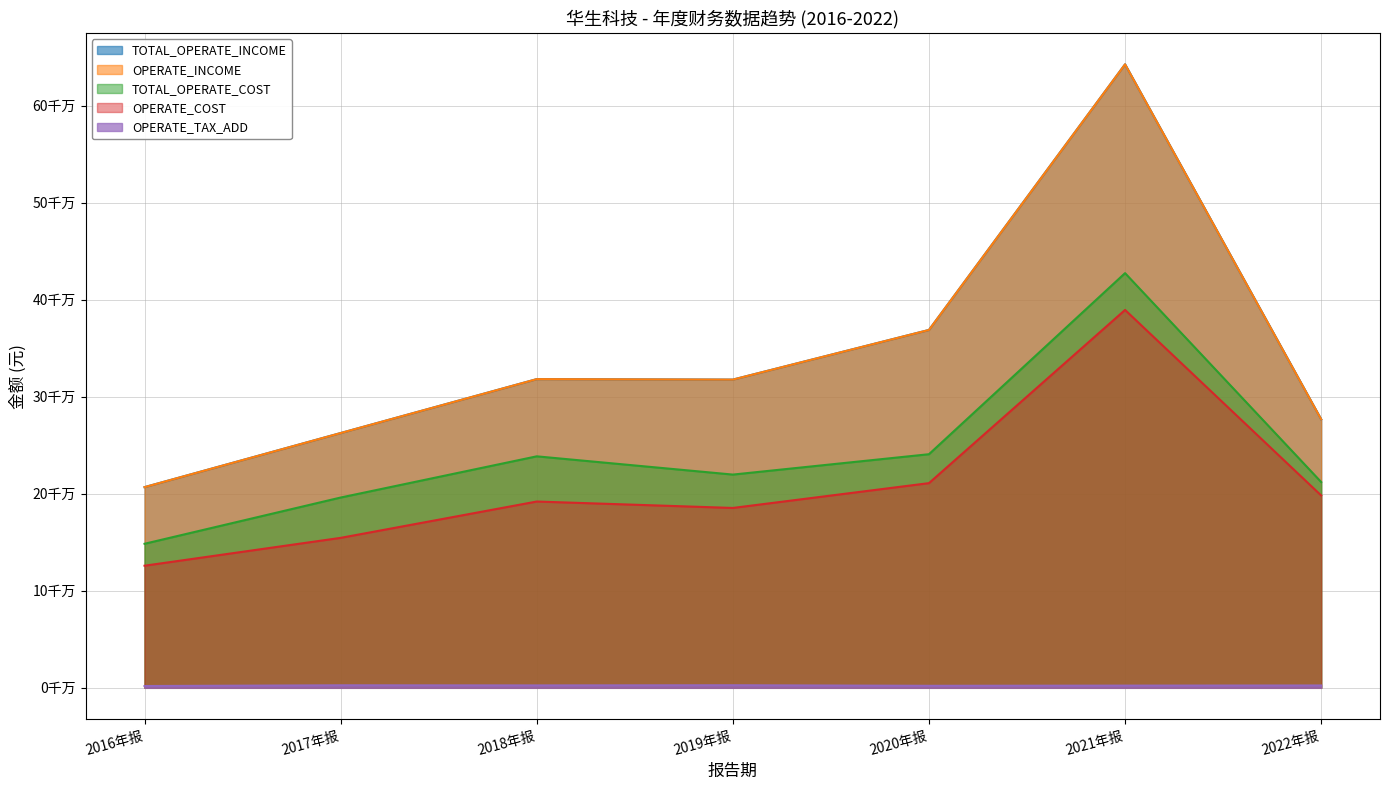

What position from the right is 2016年报?

7